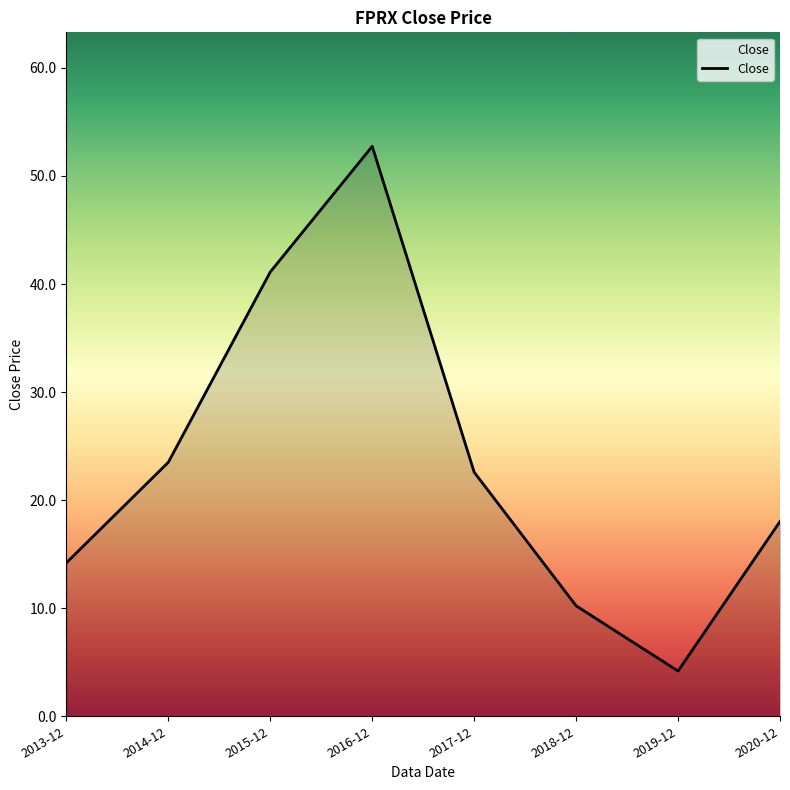

What position from the right is 2019-12?

2